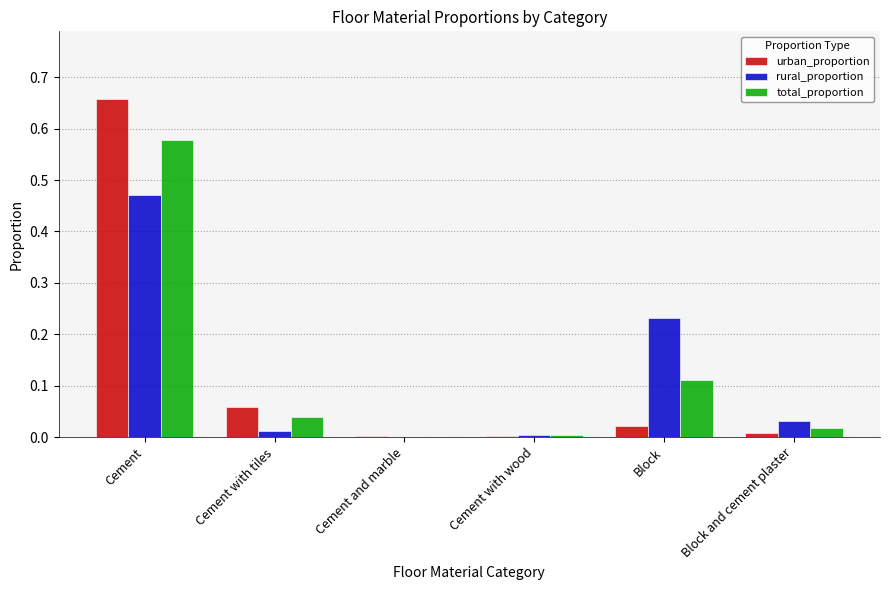

At which category does the chart reach its peak across all series?

Cement